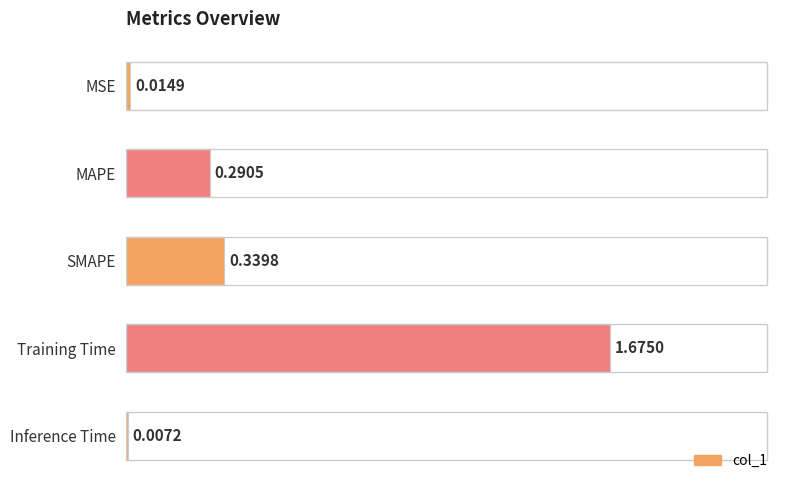

What is the label of the 5th bar from the top?

Inference Time